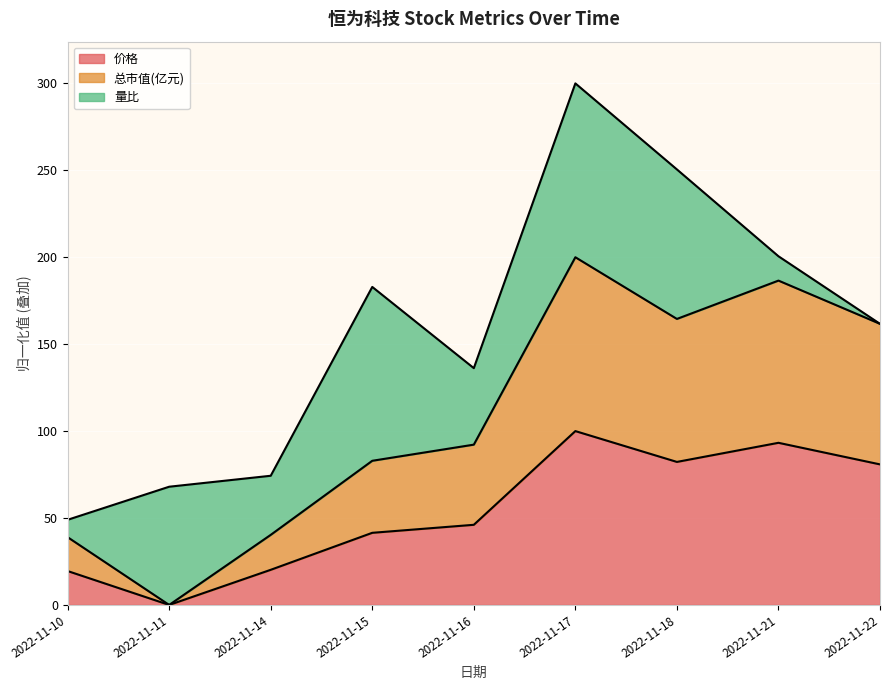

Does the chart display data point markers on the line(s)?

No